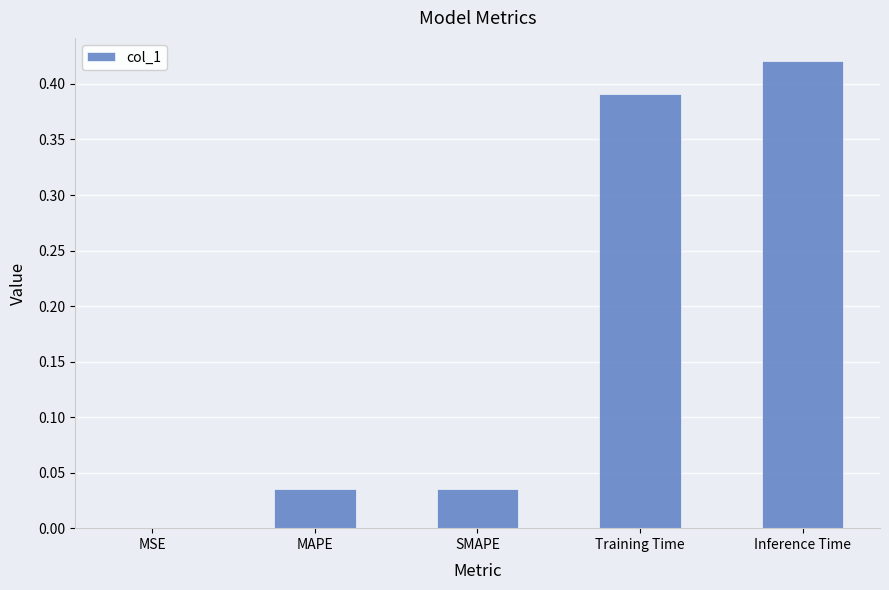

What is the average value?

0.2